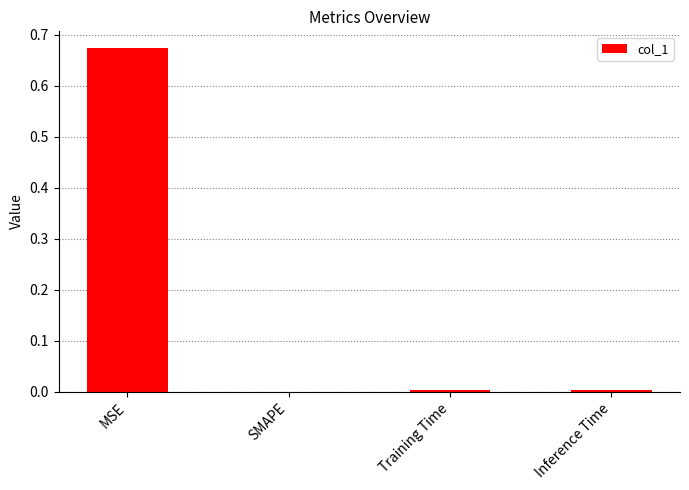

True or false: the data shows 0.0 at Training Time.

True